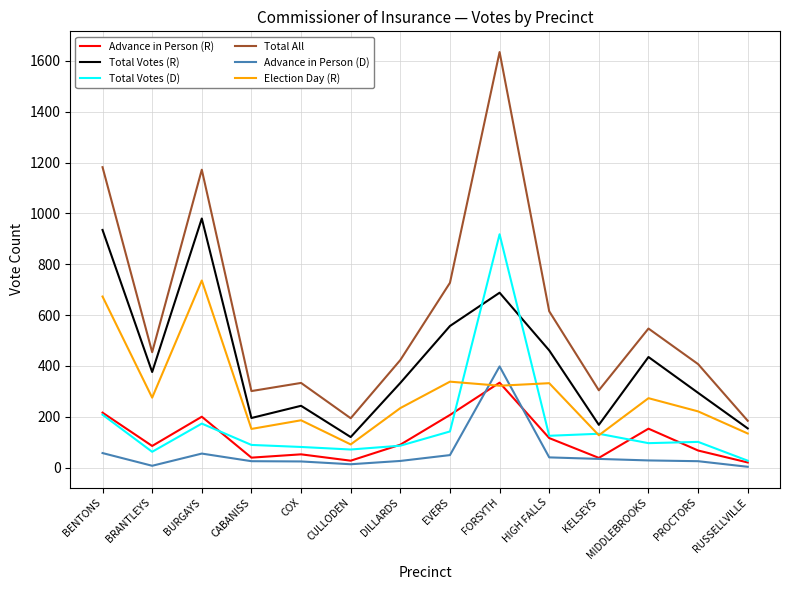

Count the number of categories in the chart.

14